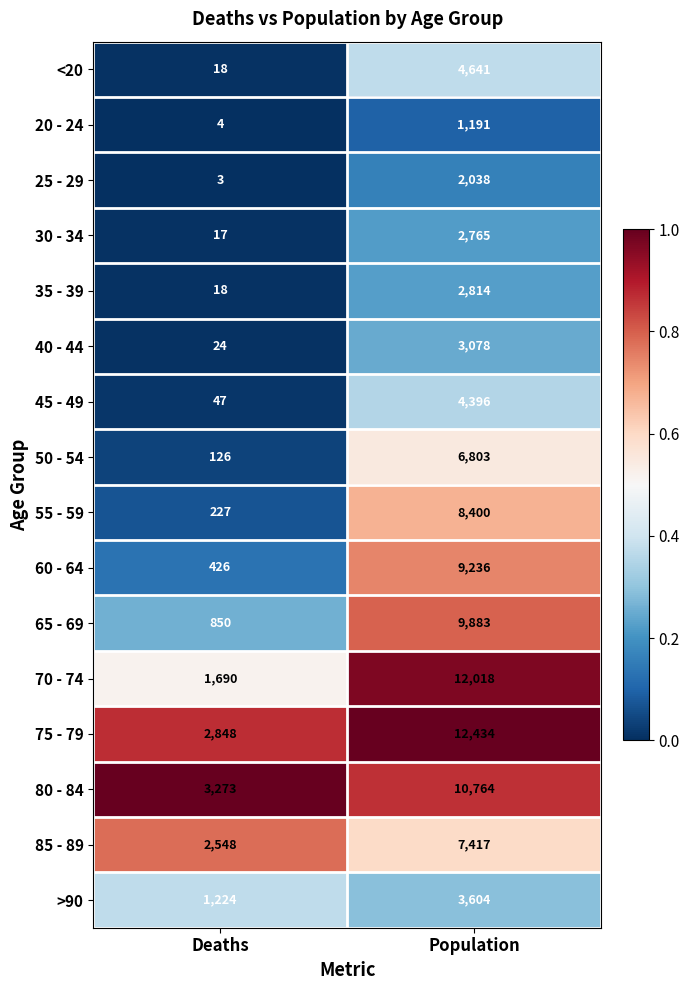

Which series has the largest total across all categories?

75 - 79